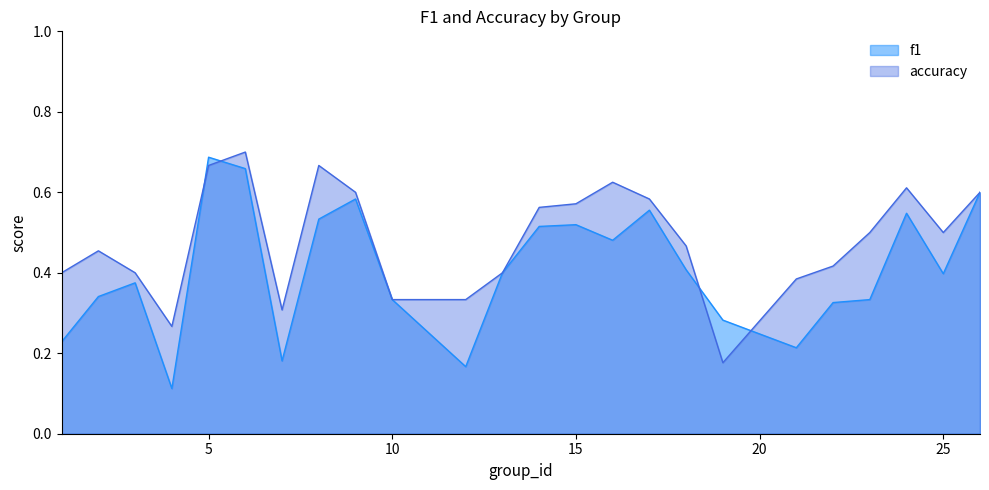

True or false: accuracy has a value of 0.6 at 9.

True